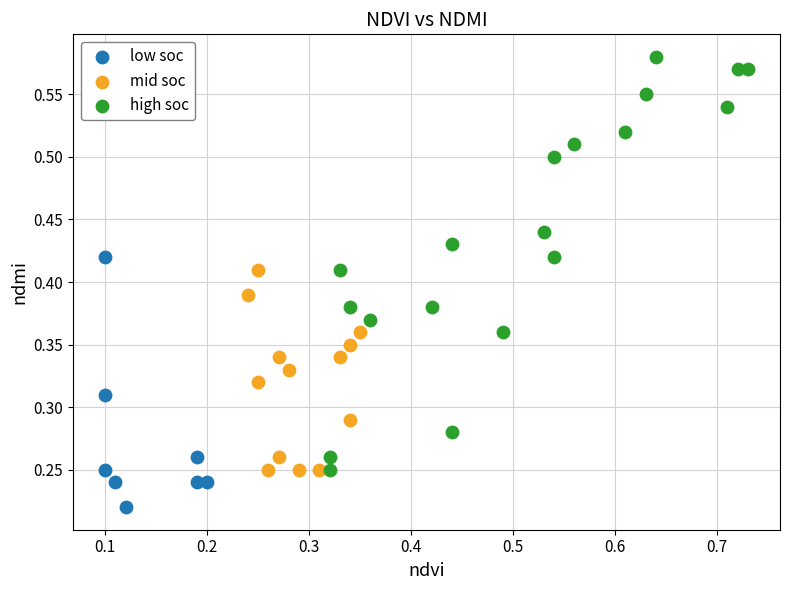

Which series contains the lowest Y value?

low soc